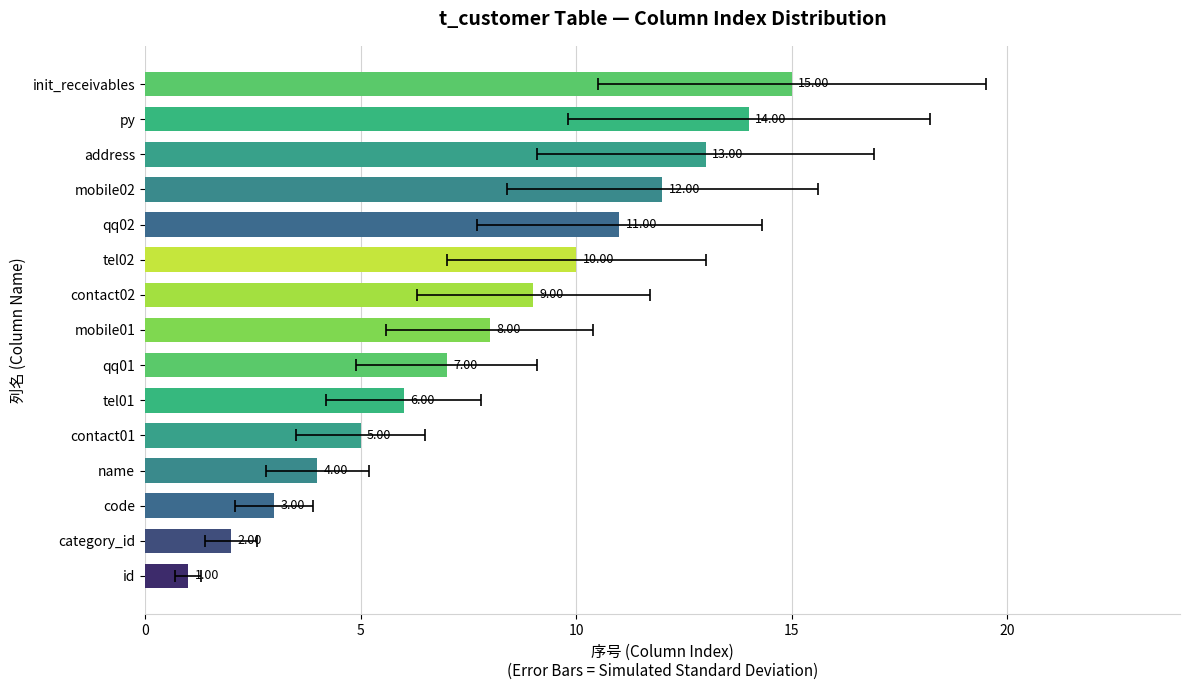

How many values exceed 8?

7